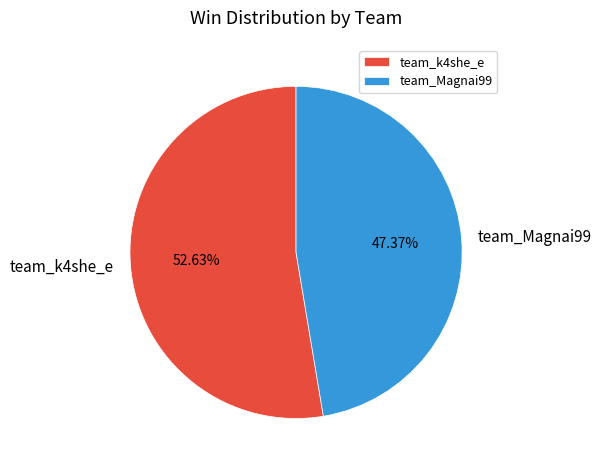

What is the total percentage of team_k4she_e and team_Magnai99?

100.0%